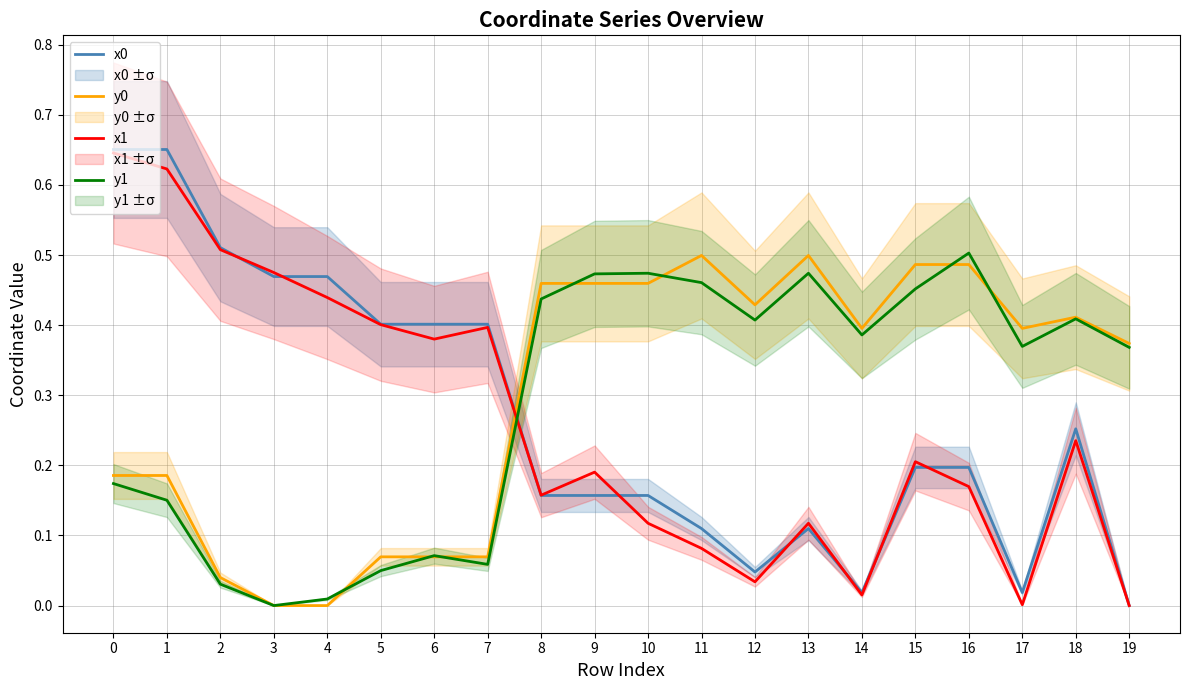

Does the chart display data point markers on the line(s)?

No